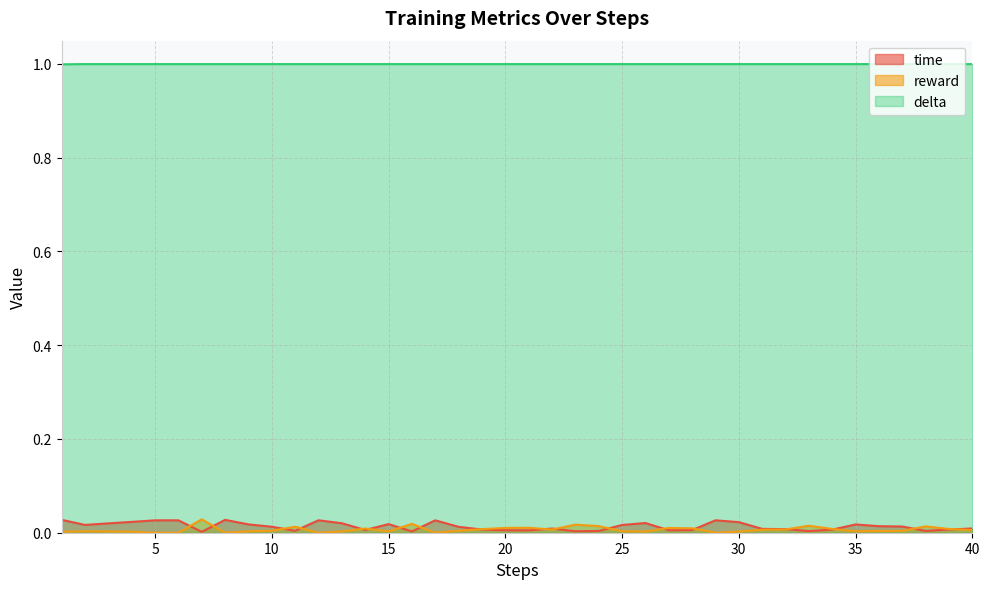

The value of reward at 10 is 0.0. True or false?

True